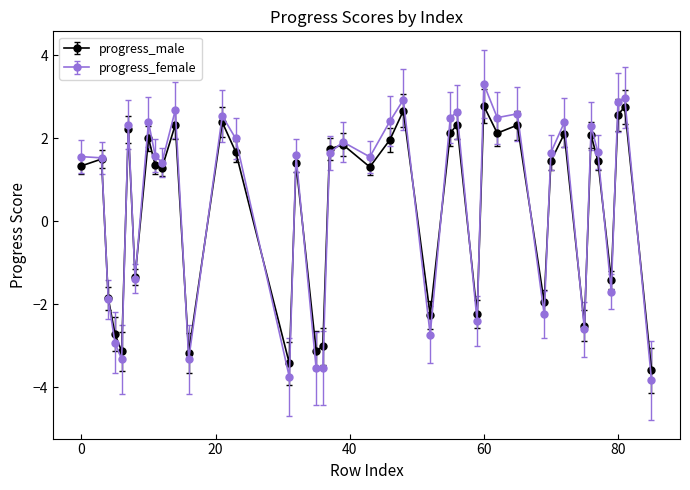

At how many categories does at least one series exceed 0?

26